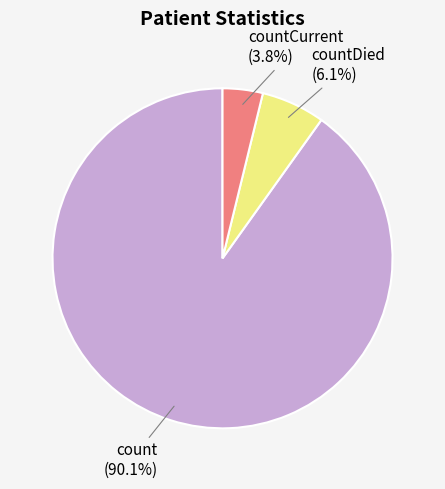

Is there a majority slice in this chart?

Yes